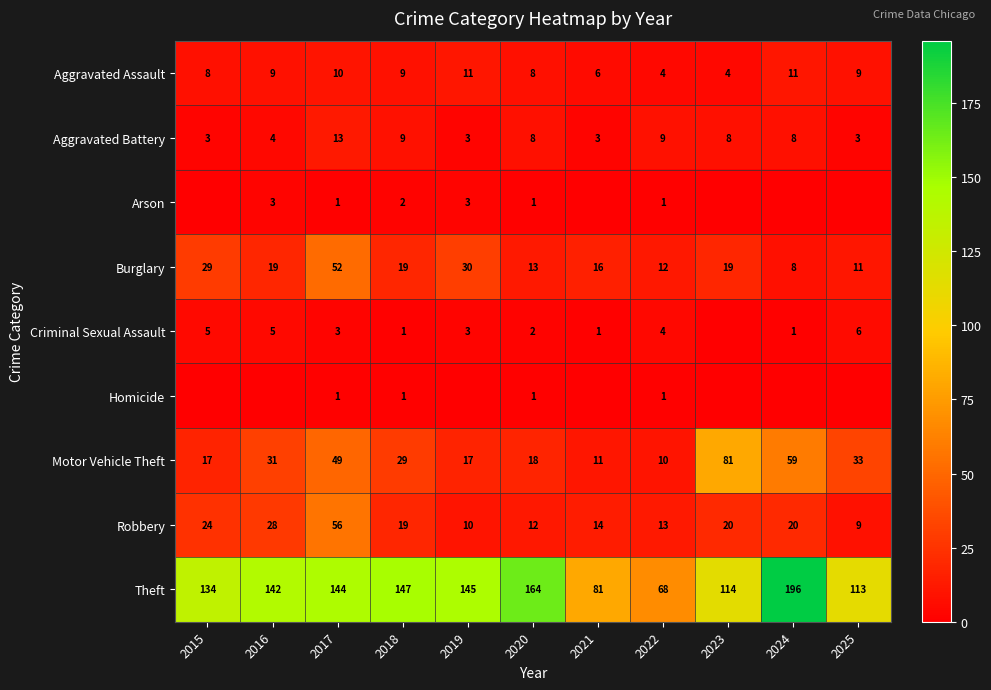

At which label is Burglary closest to 30?

2019